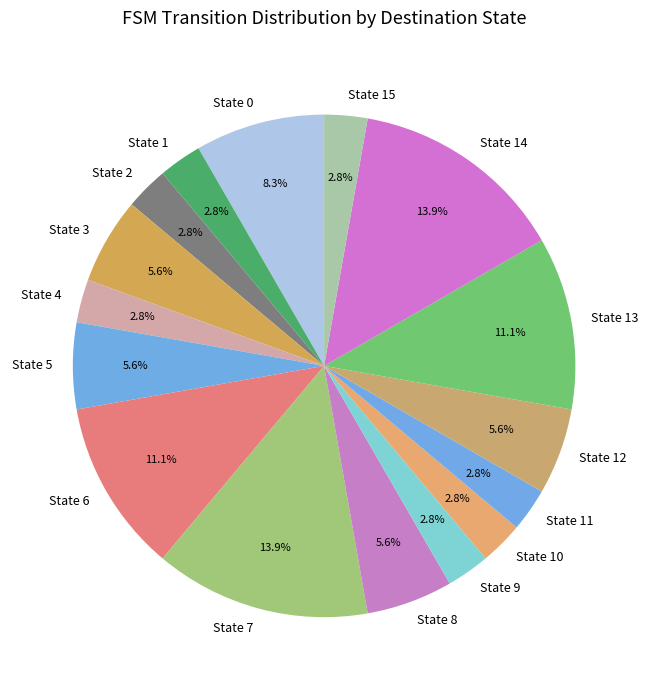

Combined, do State 13 and State 14 account for over 50%?

No